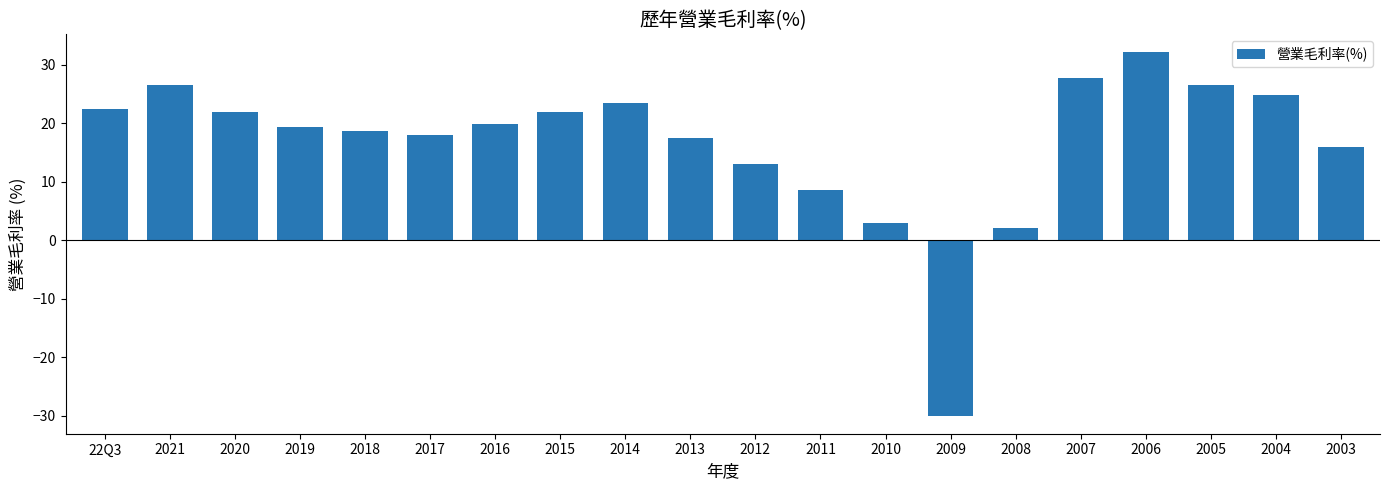

Are the bars grouped side by side (vs. stacked)?

No